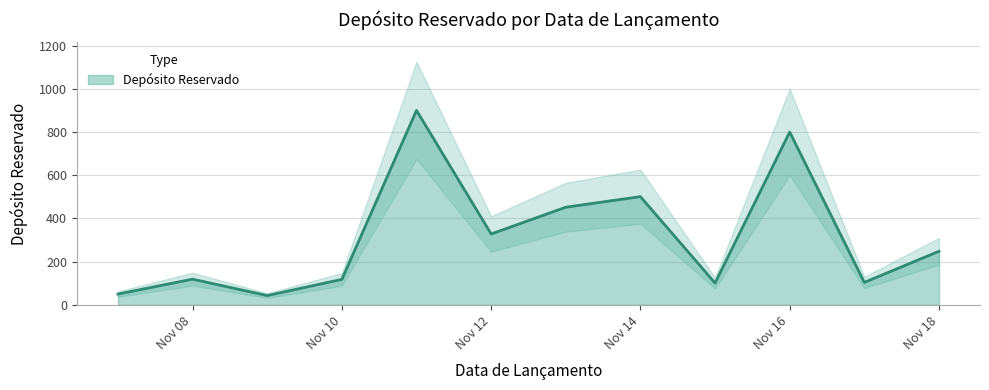

What is the minimum value for Depósito Reservado?

43.0